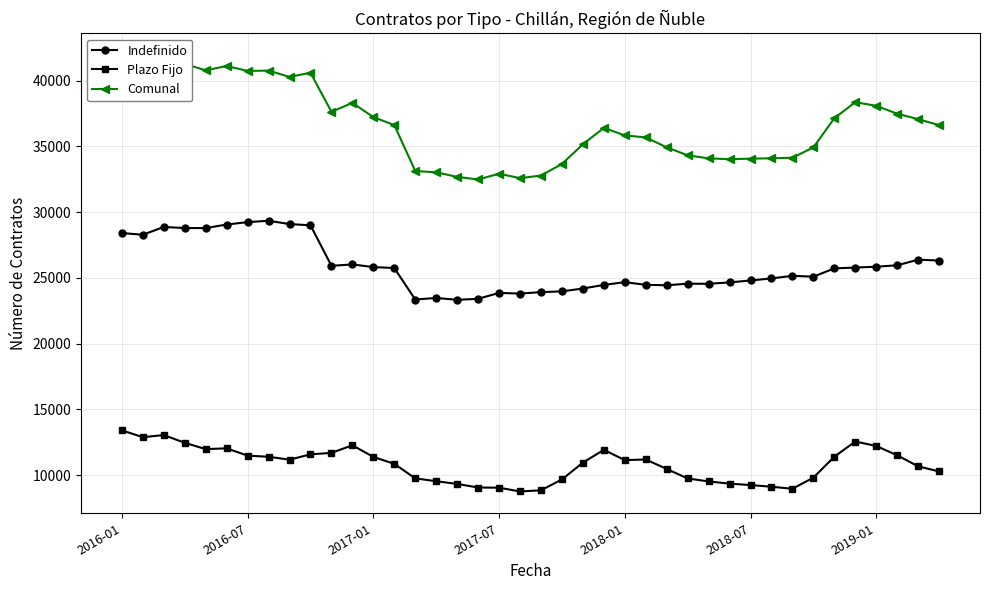

Reading left to right, list all the values displayed in this chart.

Indefinido: 28410	28279	28872	28790	28787	29058	29239	29345	29090	28999	25920	26023	25825	25748	23358	23477	23336	23411	23862	23809	23921	23977	24195	24467	24678	24476	24440	24561	24553	24658	24806	24961	25160	25095	25725	25789	25850	25960	26386	26319
Plazo Fijo: 13415	12896	13056	12469	11989	12048	11492	11409	11186	11591	11705	12279	11396	10870	9766	9549	9343	9070	9057	8771	8860	9684	10962	11936	11152	11201	10482	9758	9531	9365	9258	9129	8975	9823	11415	12567	12227	11518	10678	10291
Comunal: 41825	41175	41928	41259	40776	41106	40731	40754	40276	40590	37625	38302	37221	36618	33124	33026	32679	32481	32919	32580	32781	33661	35157	36403	35830	35677	34922	34319	34084	34023	34064	34090	34135	34918	37140	38356	38077	37478	37064	36610